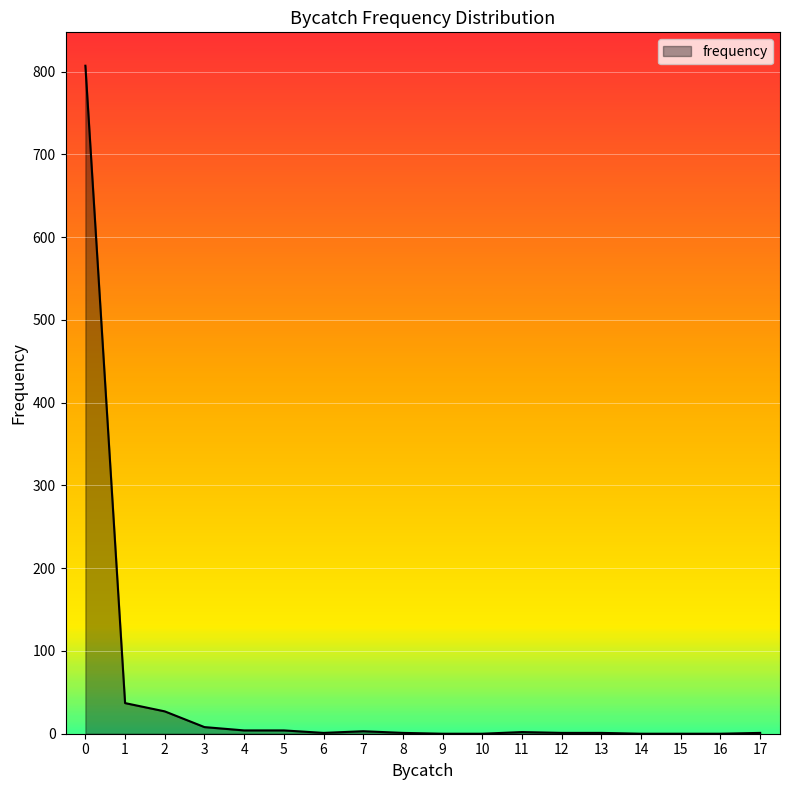

What is the greatest value displayed?

807